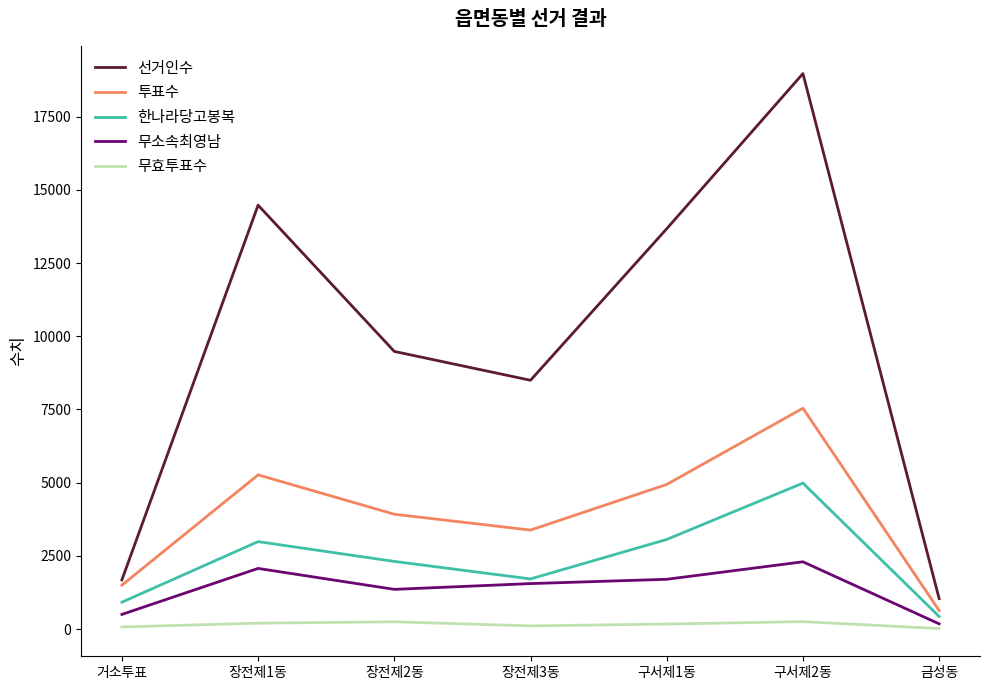

What is the maximum value for 한나라당고봉복?

4986